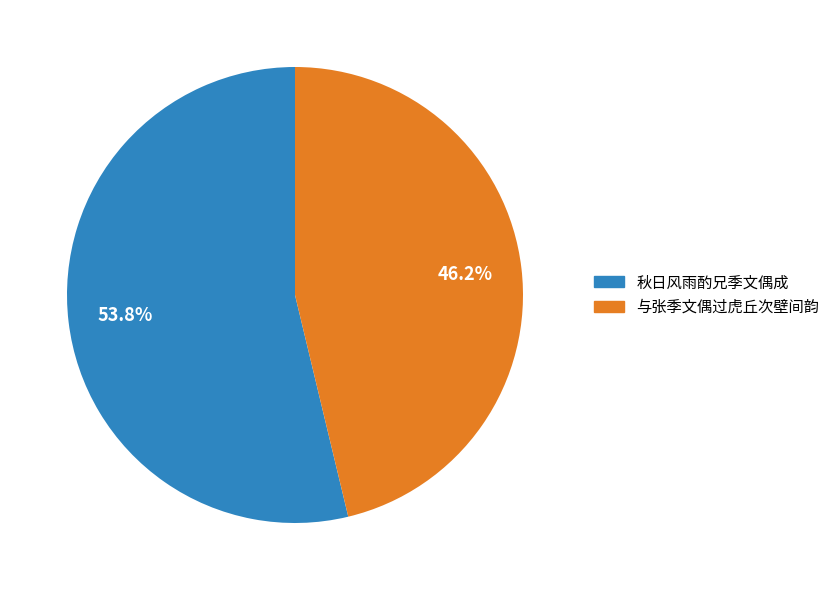

To the nearest percent, what is the difference between the largest and smallest slice percentages?

8%